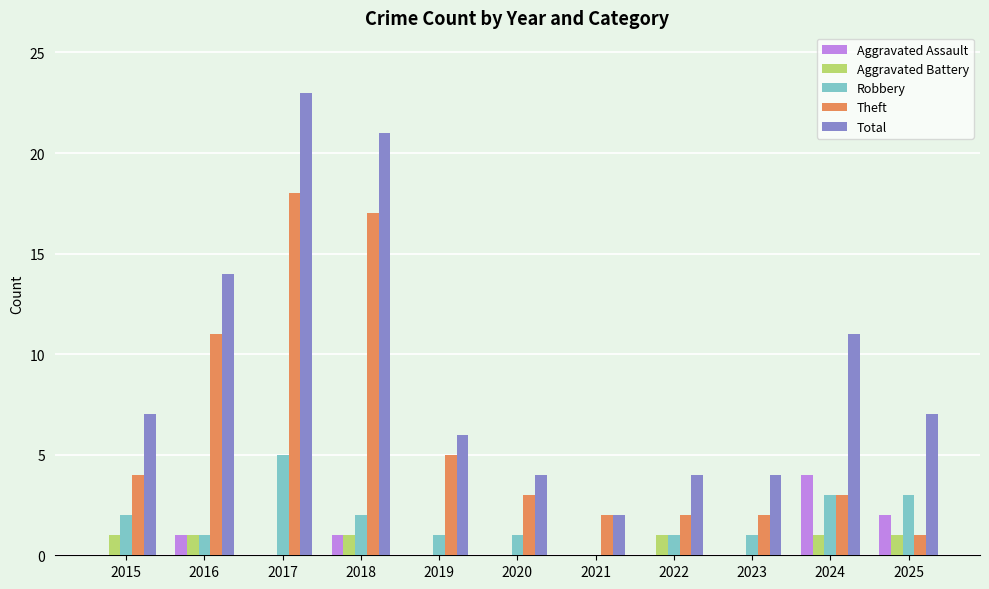

Is it true that Total equals 16 at 2024?

False